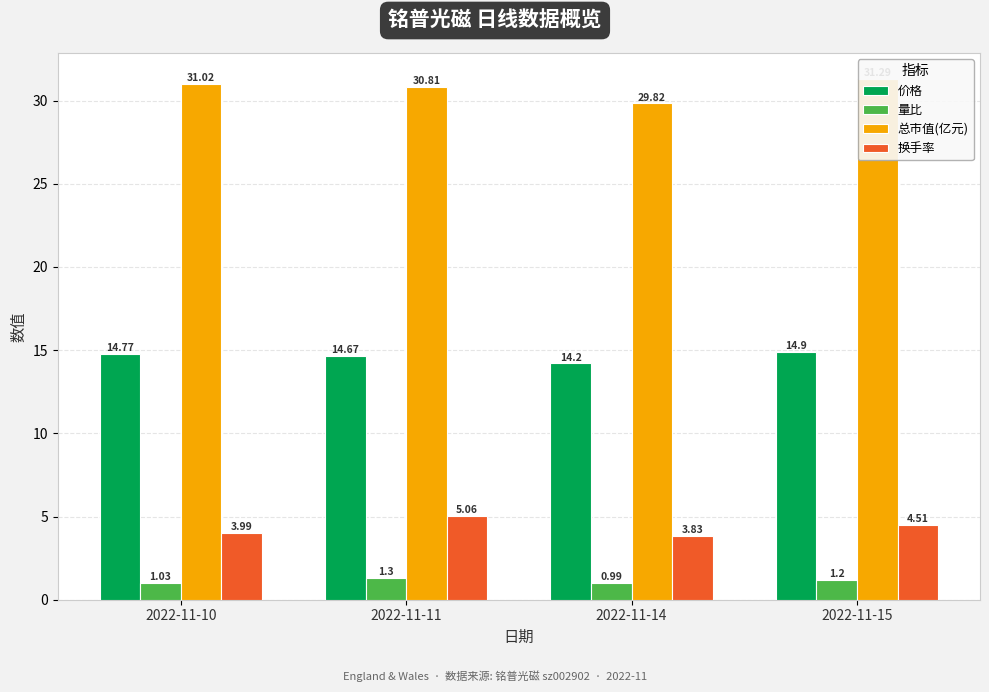

Reading left to right, what are all the values shown in this chart?

价格: 14.8	14.7	14.2	14.9
量比: 1.0	1.3	1.0	1.2
总市值(亿元): 31.0	30.8	29.8	31.3
换手率: 4.0	5.1	3.8	4.5